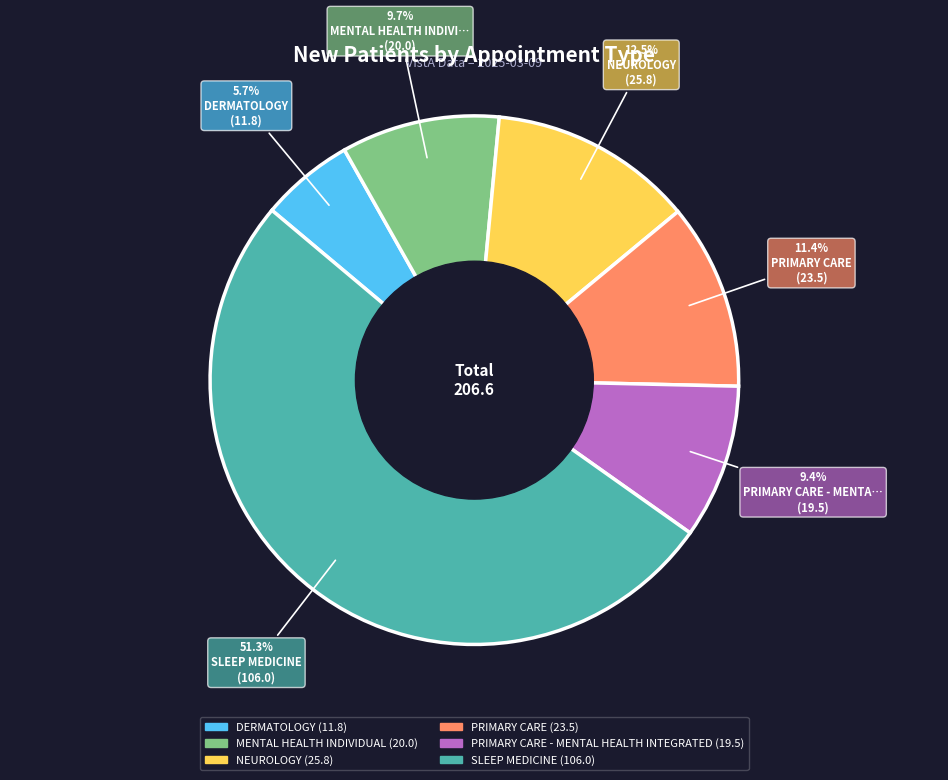

Is there a majority slice in this chart?

Yes